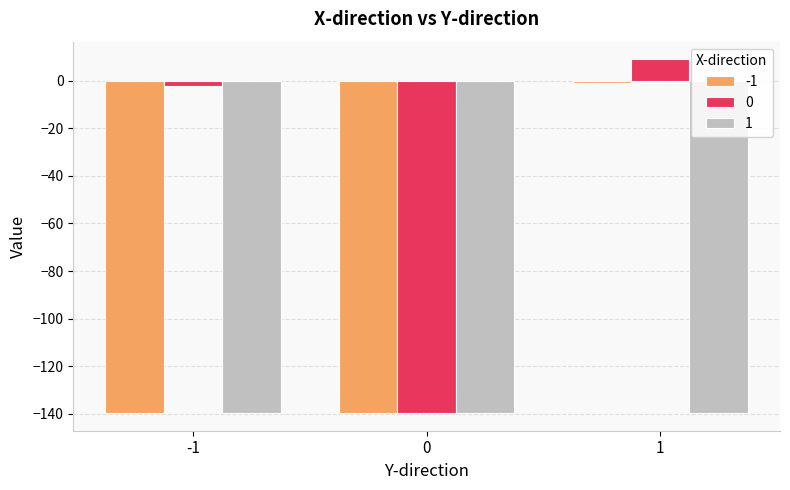

Is it true that 0 equals -139.6 at 0?

True